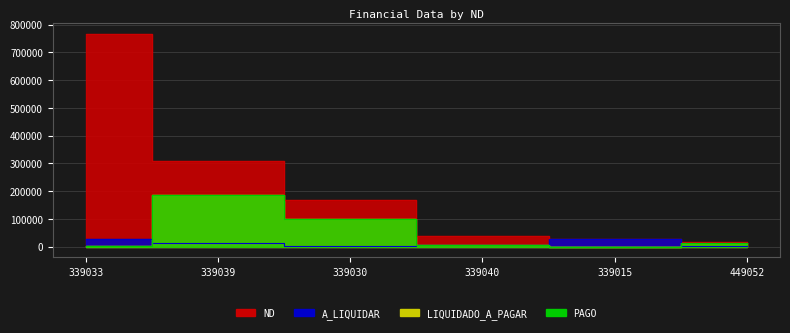

Where do A_LIQUIDAR and PAGO first cross each other?

339033 and 339039